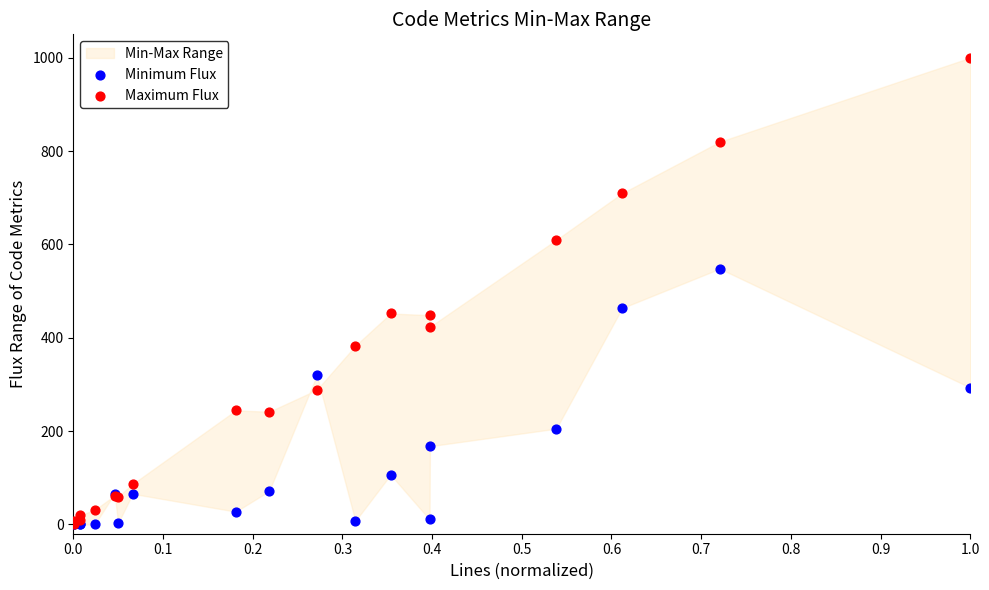

In the Maximum Flux series, what Y value is closest to 500?

451.9